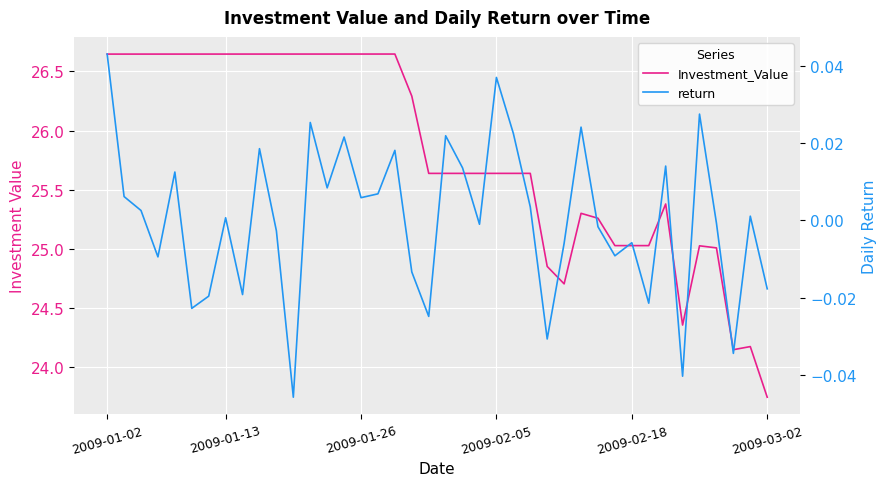

What is the value of the Investment_Value point at the 39th from the left?

24.2